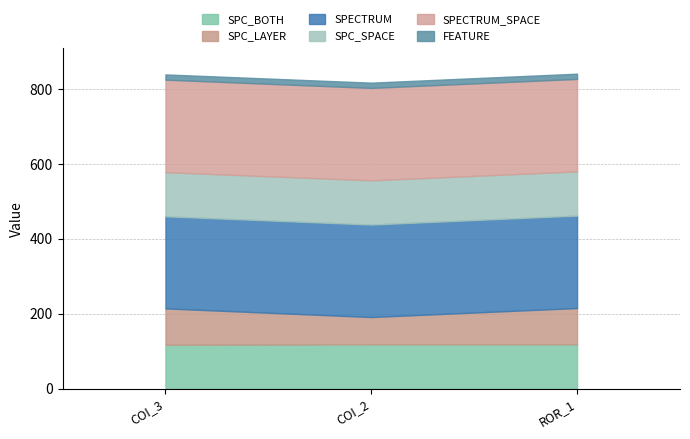

Is it true that SPECTRUM_SPACE equals 247 at AutoResponder.EmailSystem.Client.COI_3?

True